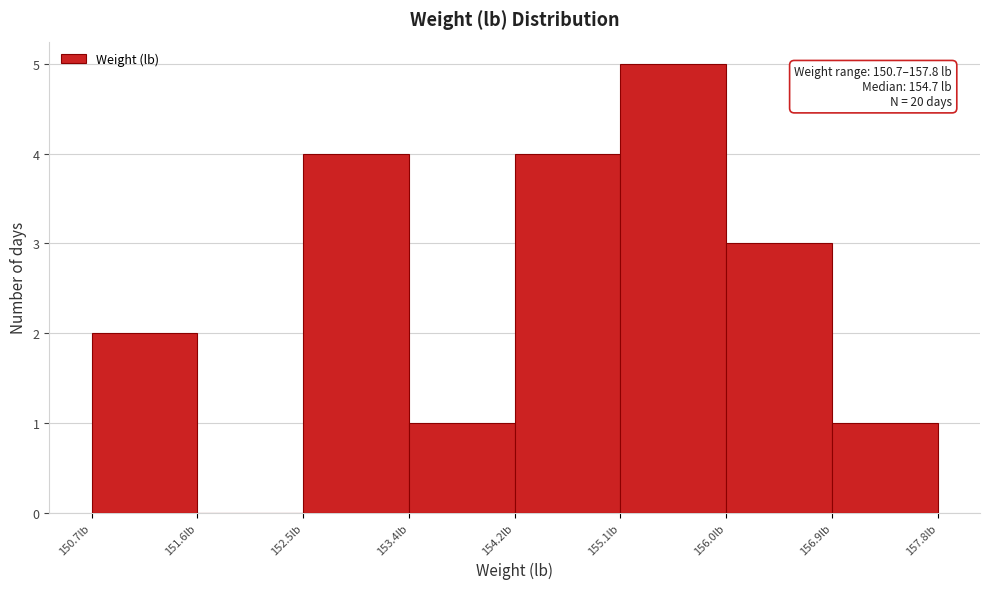

Which range on the x-axis has the tallest bar?

155.1 to 156.0